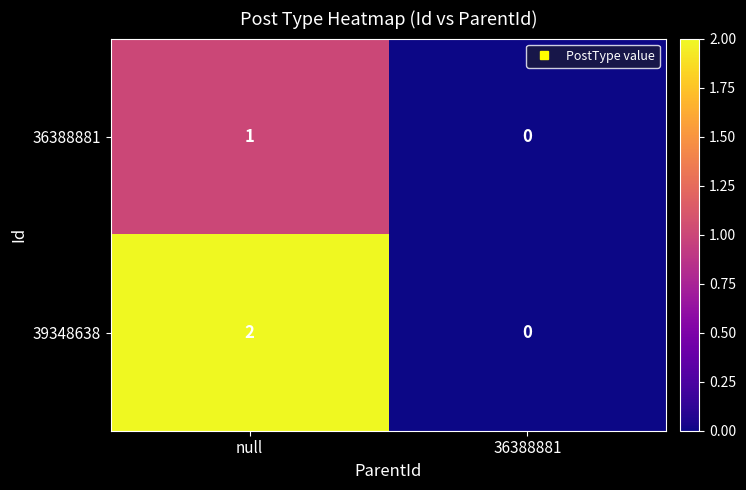

True or false: 36388881 has a value of 0 at 36388881.

True